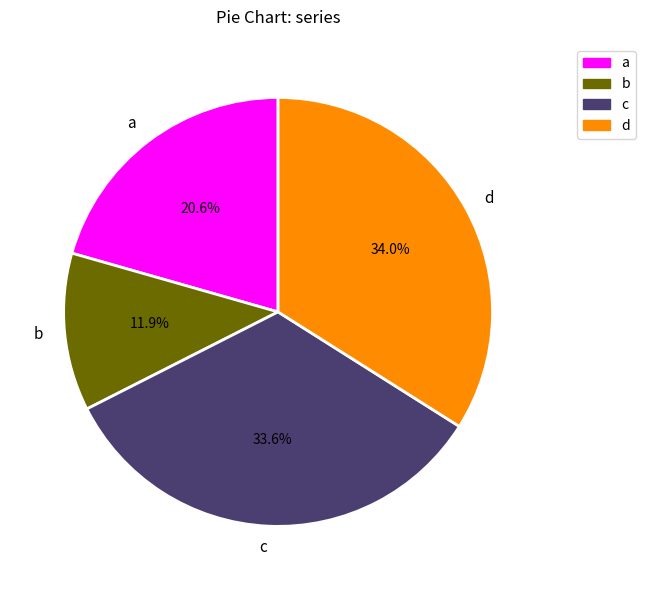

To the nearest percent, what percentage of the pie is c?

34%